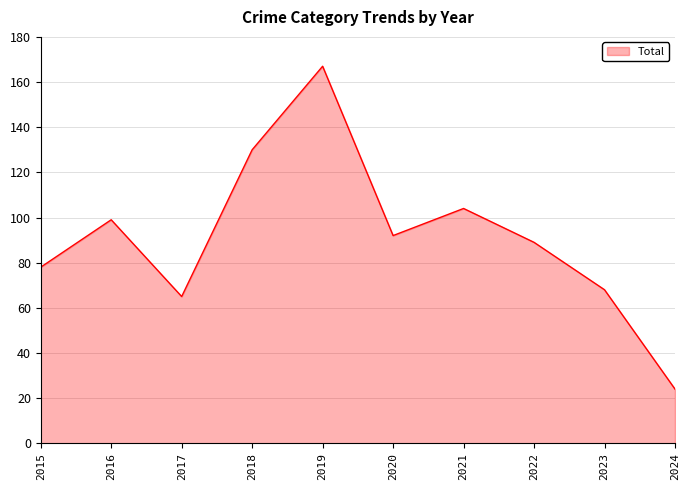

What is the change in value from 2021 to 2022?

-15